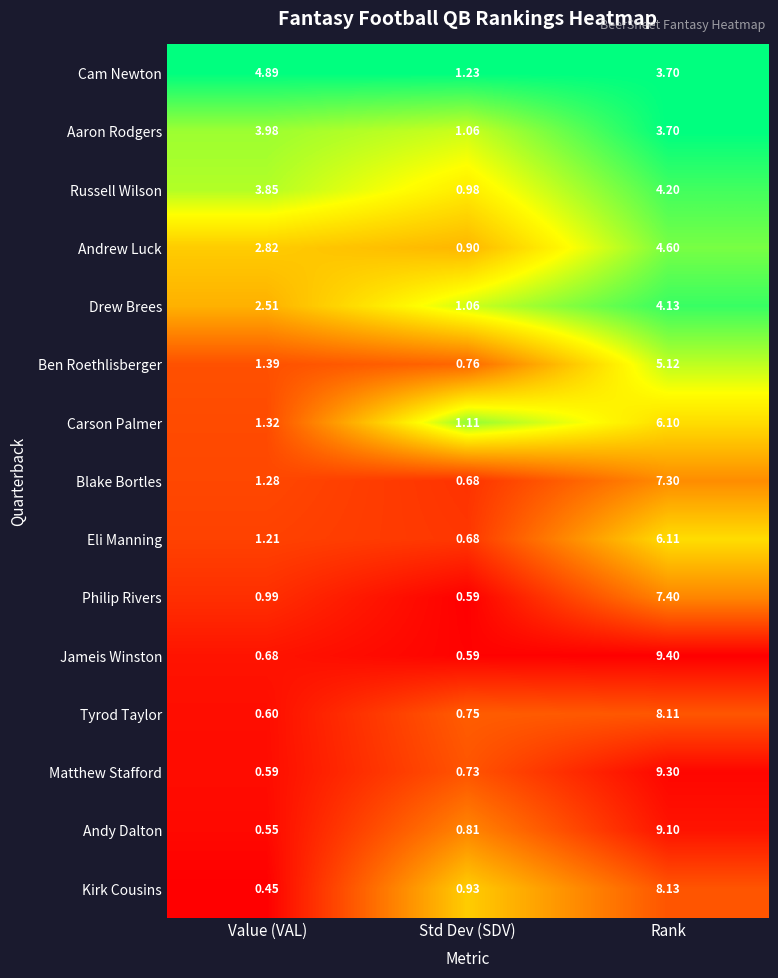

What is the difference between the highest and lowest values at Std Dev (SDV)?

0.6